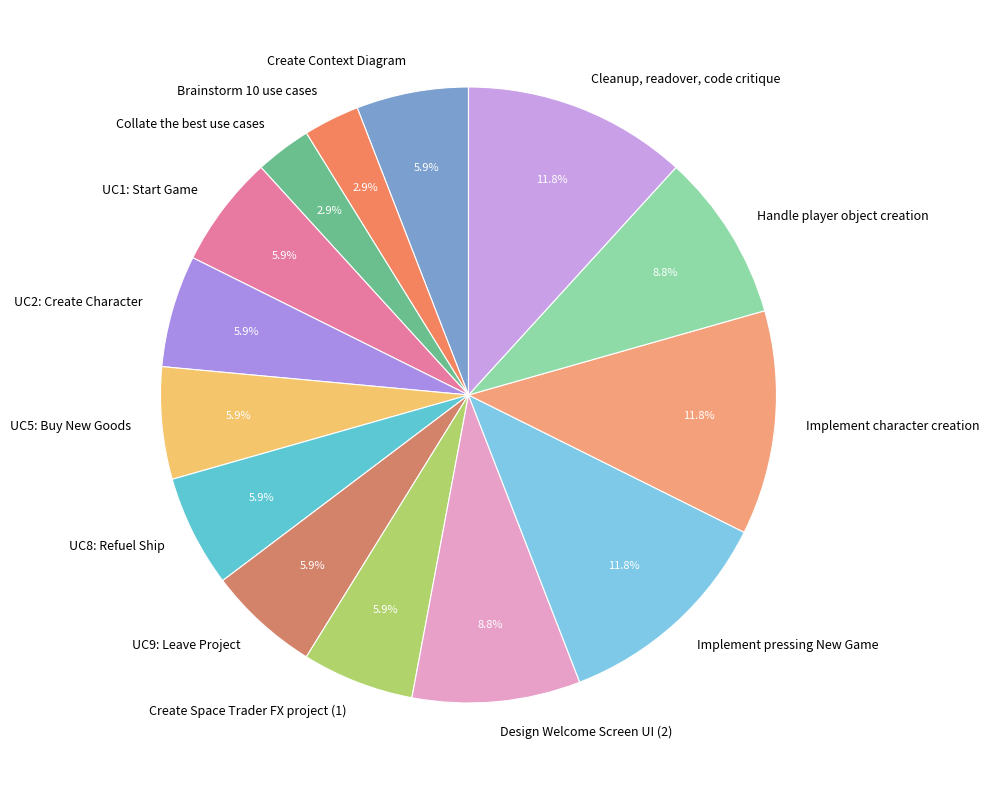

To the nearest percent, what is the combined percentage of Implement character creation and Cleanup, readover, code critique?

24%